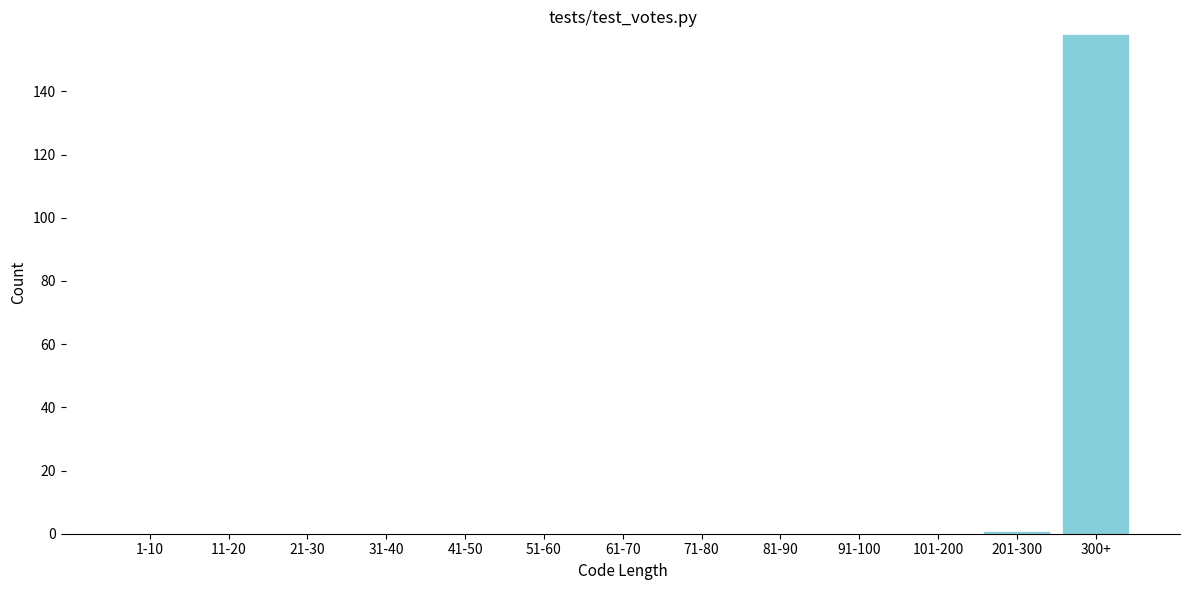

Reading right to left, what are all the values shown in this chart?

300+=158	201-300=1	101-200=0	91-100=0	81-90=0	71-80=0	61-70=0	51-60=0	41-50=0	31-40=0	21-30=0	11-20=0	1-10=0